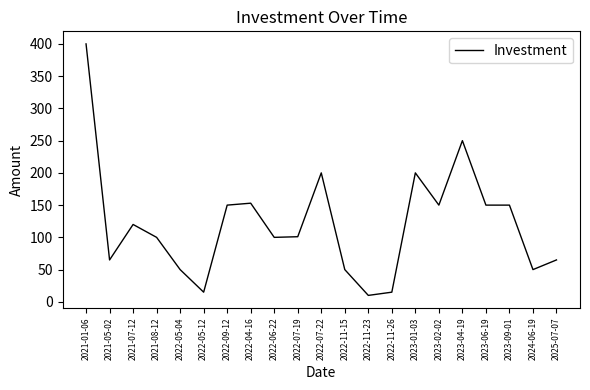

Which has a higher value, 2021-05-02 or 2023-02-02?

2023-02-02